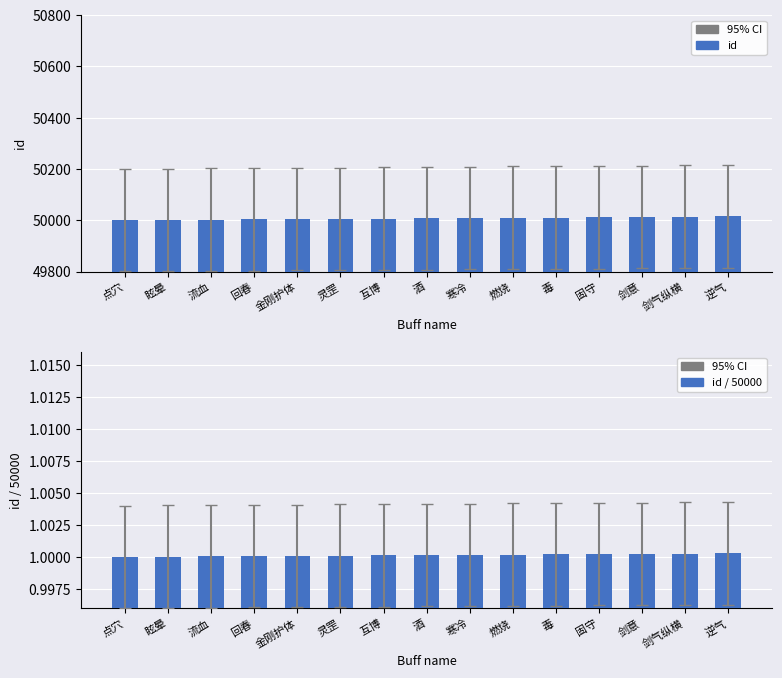

Reading left to right, what are all the values shown in this chart?

id: 50001.0	50002.0	50003.0	50004.0	50005.0	50006.0	50007.0	50008.0	50009.0	50010.0	50011.0	50012.0	50013.0	50014.0	50015.0
id / 50000: 1.0	1.0	1.0	1.0	1.0	1.0	1.0	1.0	1.0	1.0	1.0	1.0	1.0	1.0	1.0